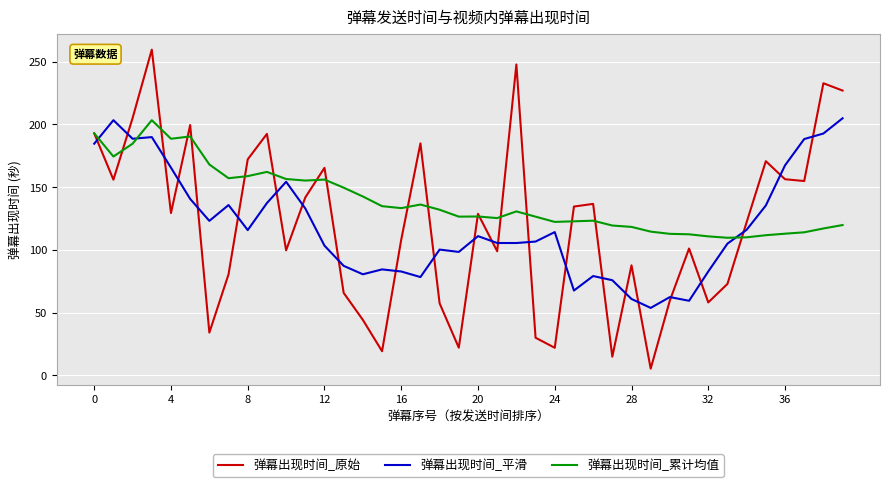

Which series has the widest spread of values?

弹幕出现时间_原始